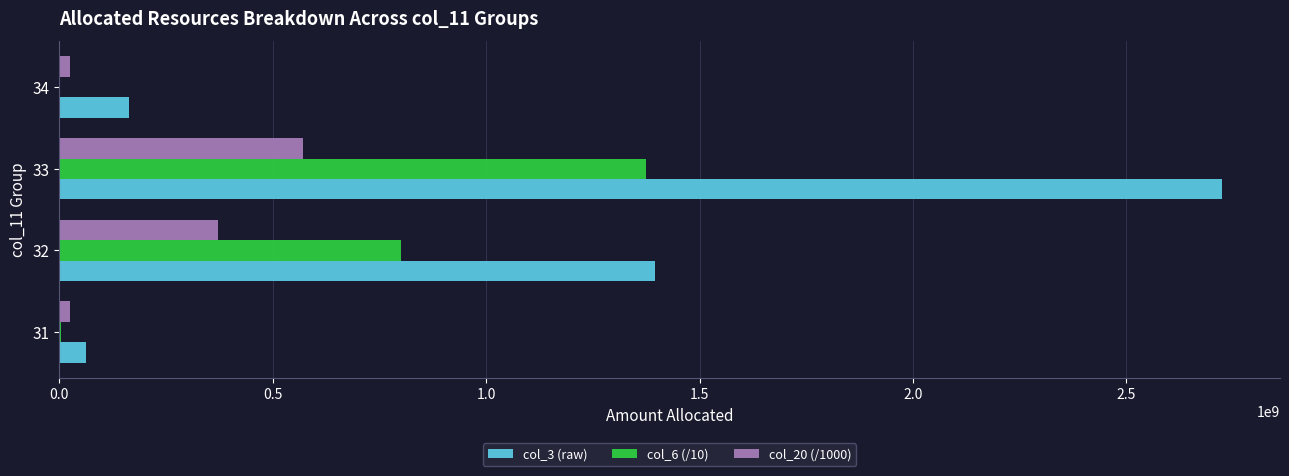

Where is col_3 (raw) nearest to the value 1392970816?

32